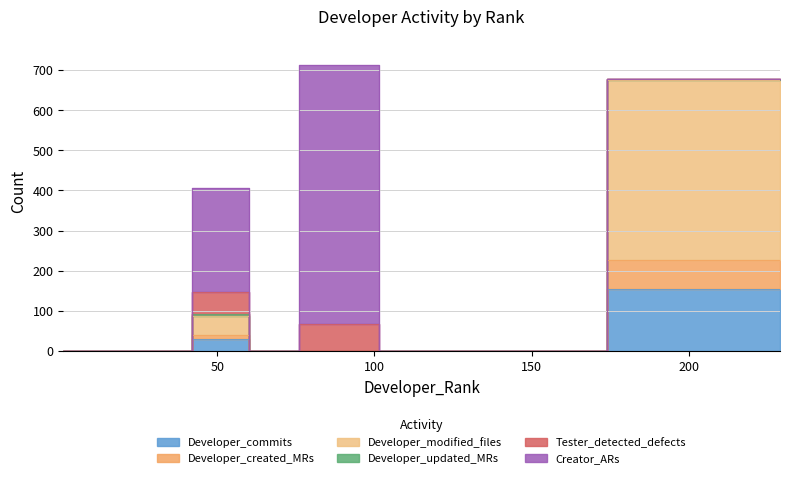

What is the average value of the Developer_modified_files series?

45